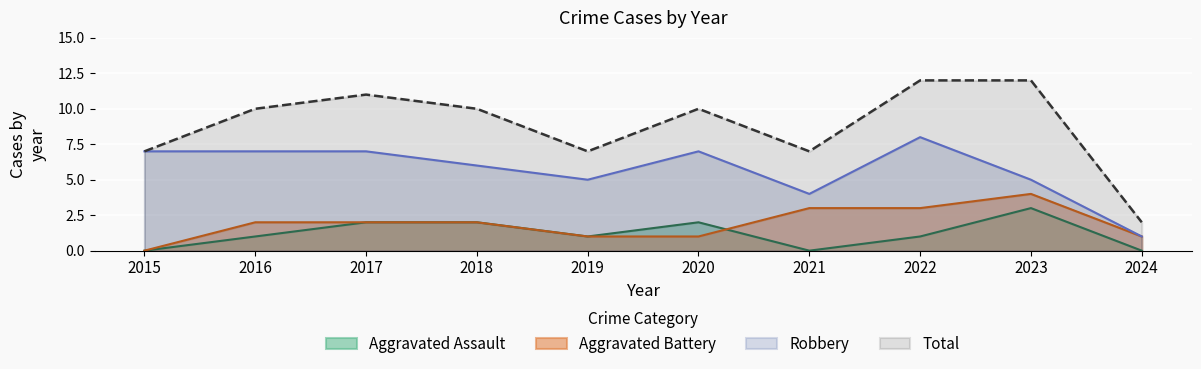

What value does the Aggravated Assault series have at 2020?

2